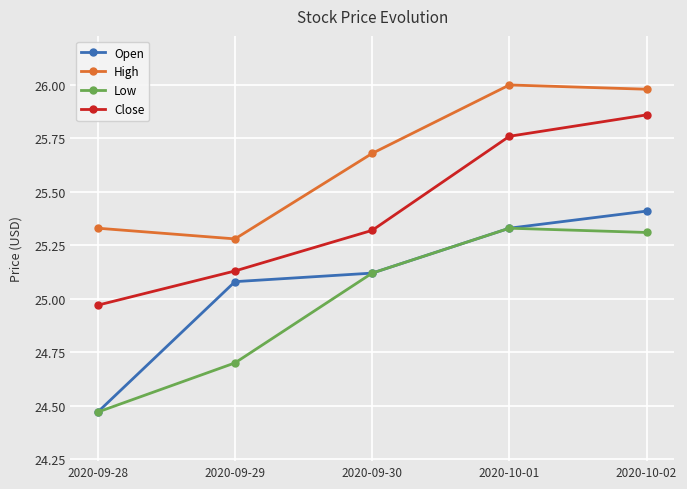

What is the sum of all Open values?

125.4